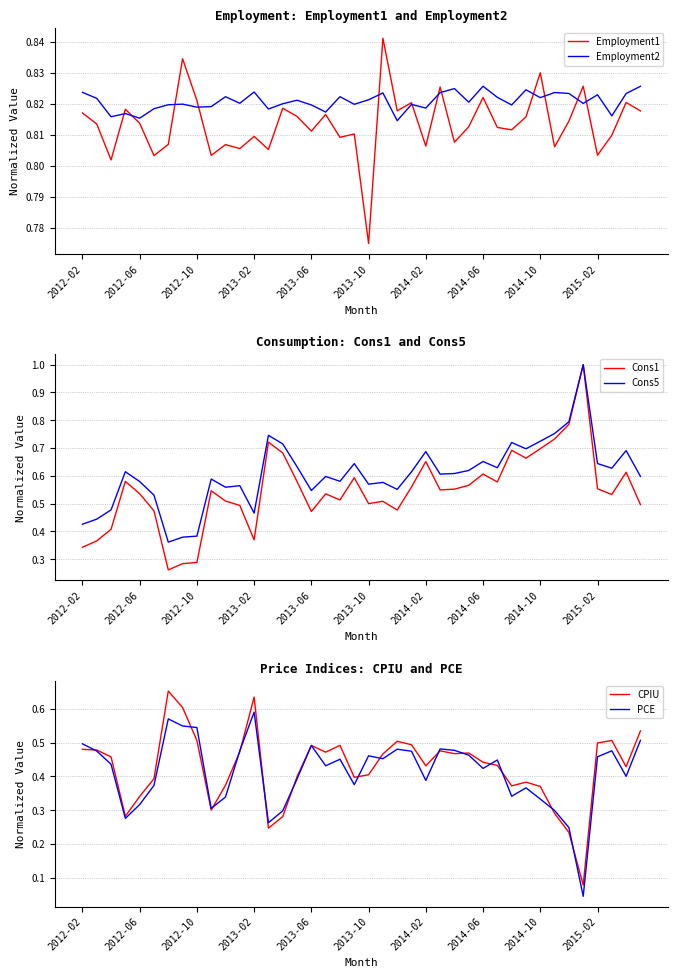

At which label does Cons1 reach its peak?

35